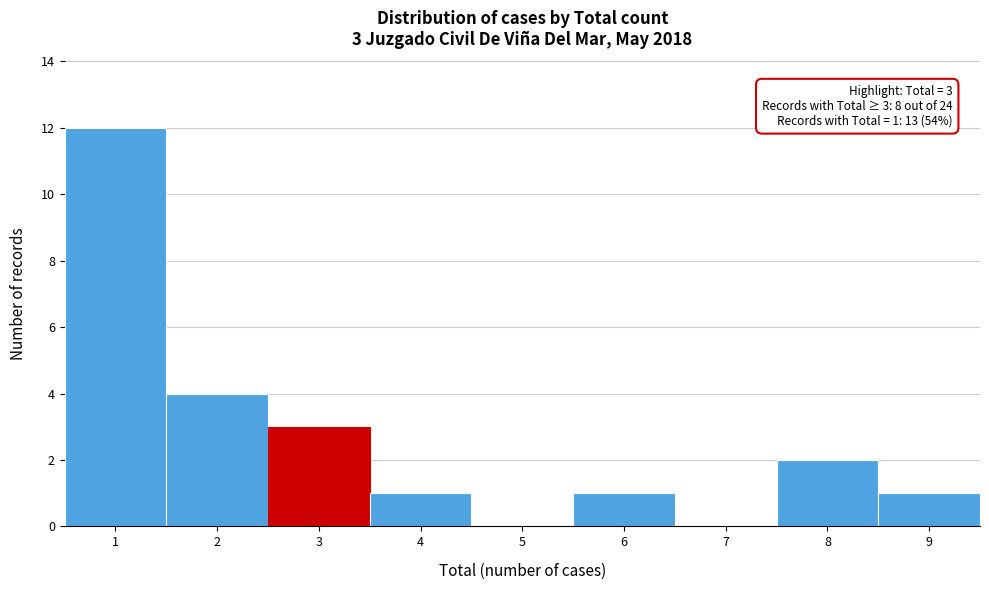

Which range on the x-axis has the tallest bar?

0.5 to 1.5